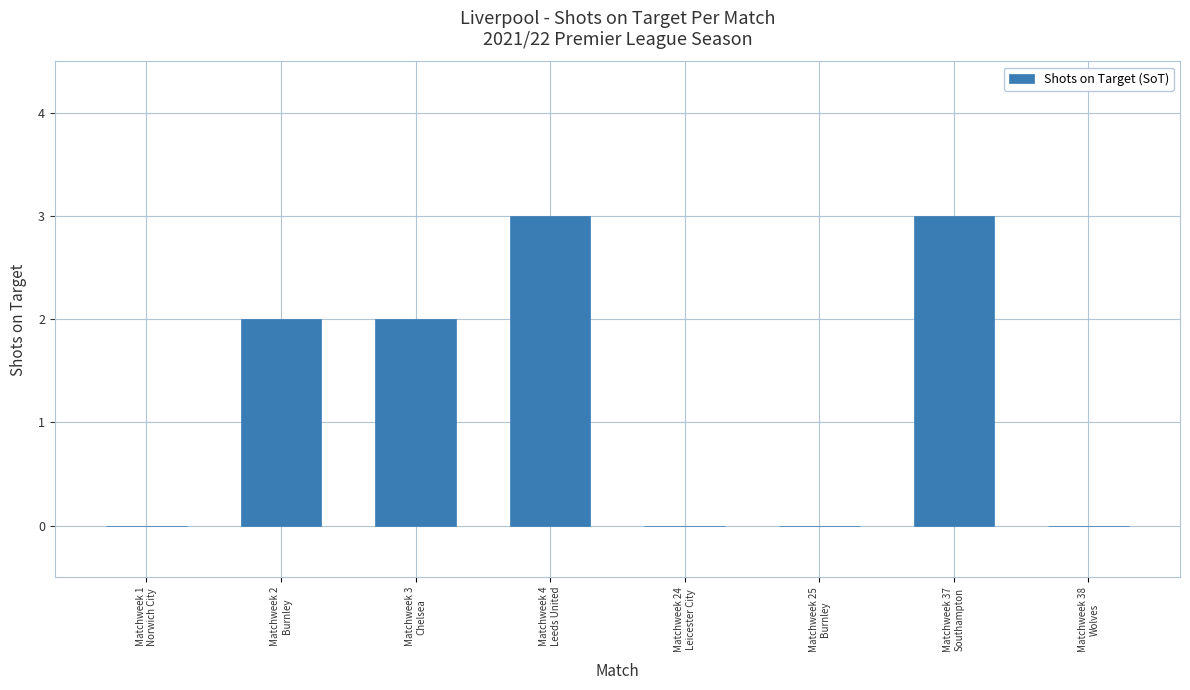

Are the bars horizontal?

No